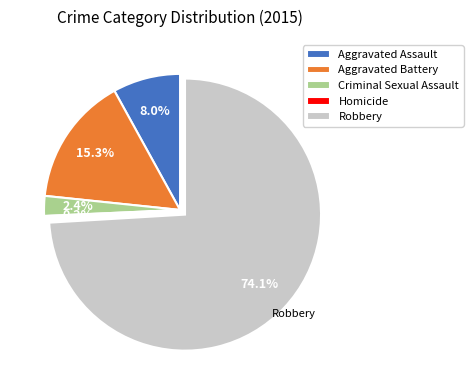

Is the sum of Aggravated Battery and Robbery greater than half?

Yes